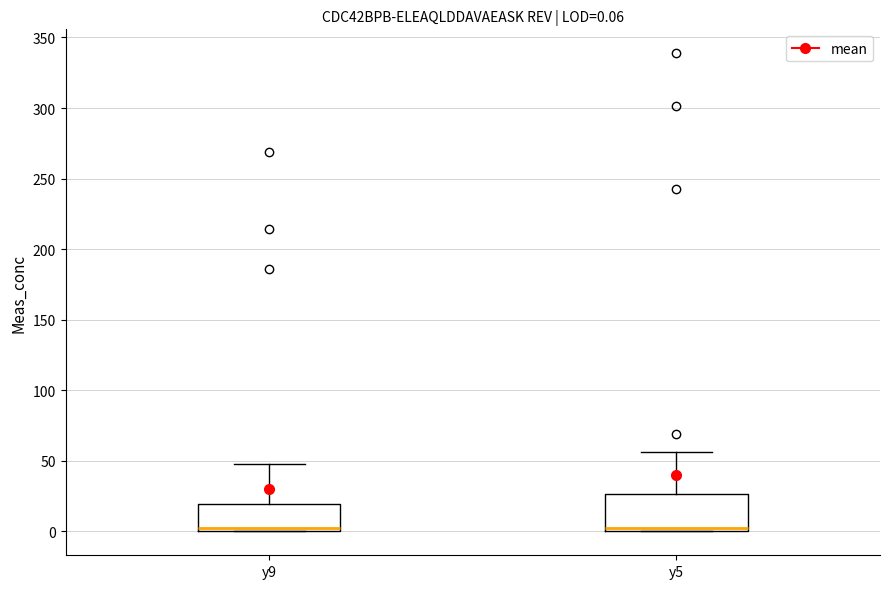

Comparing the boxes themselves (not the whiskers), which one is the tallest?

y5